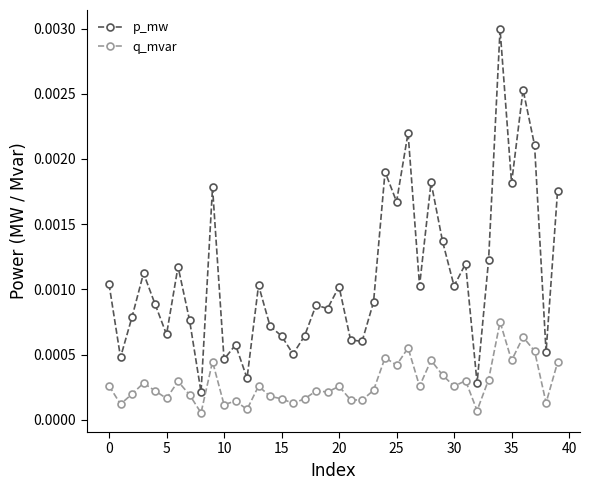

At how many categories does at least one series exceed 0?

40